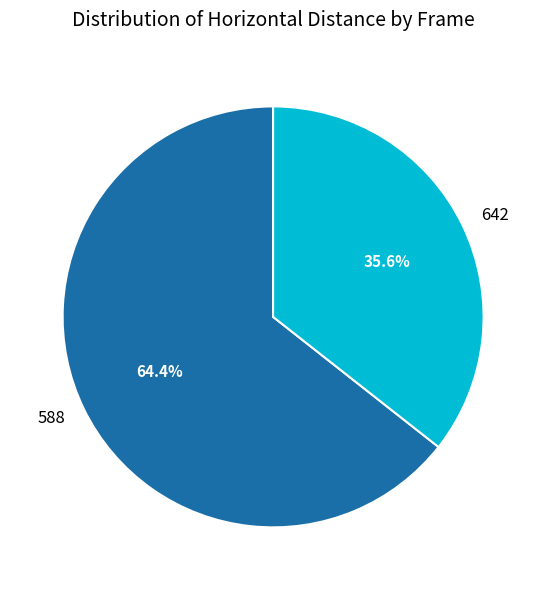

Which slice is the largest?

588